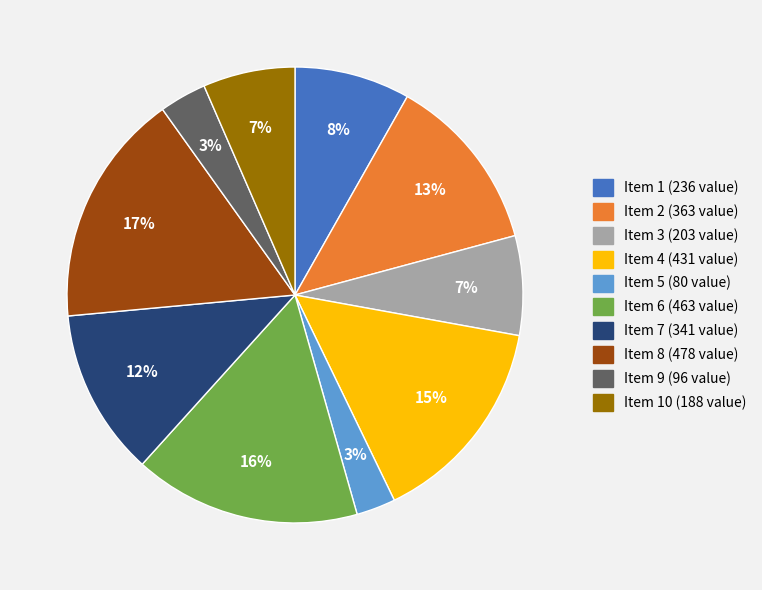

To the nearest percent, what is the difference between the largest and smallest slice percentages?

14%